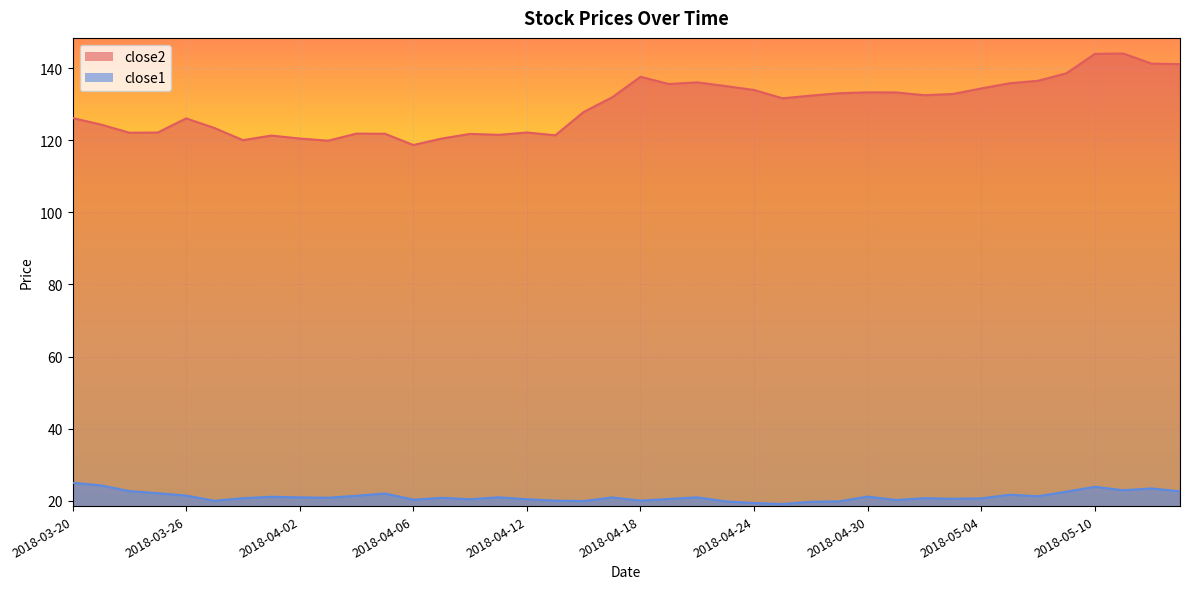

At which label does close1 first exceed 20?

2018-03-20